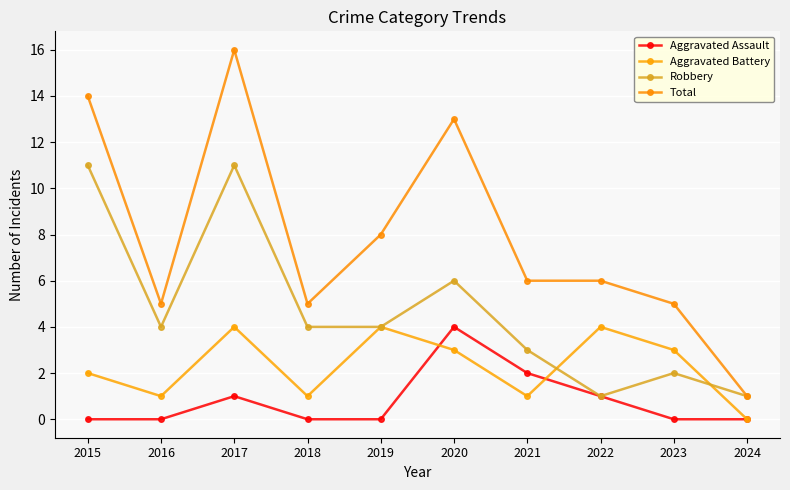

True or false: Aggravated Assault has more than 2 interior local peaks.

False